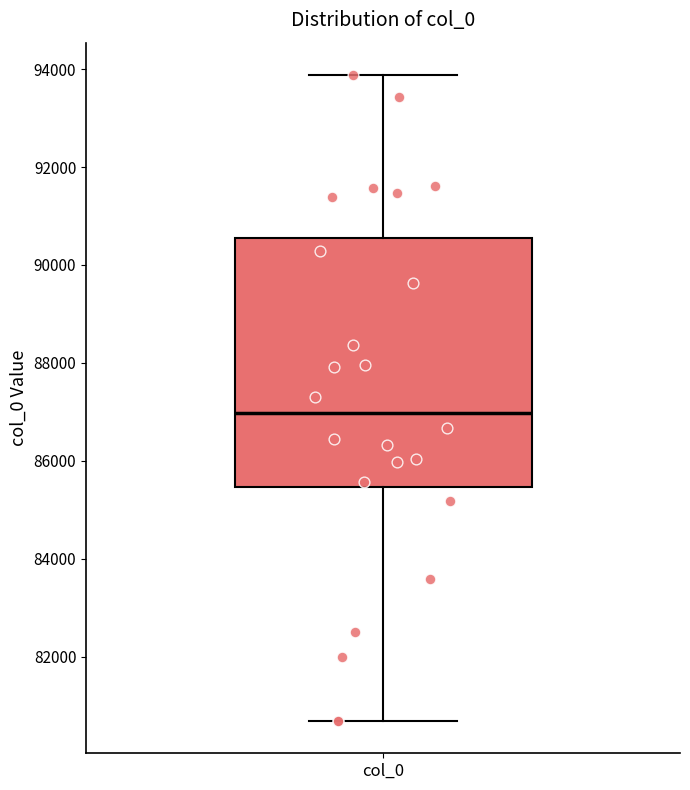

Read this box plot against the y-axis: the position of the median line, the range covered by the box, and the ends of both whiskers. The values are not printed on the chart, so give them approximately, as read against the axis.

median 87000, box 85400 to 90600, whiskers 80600 to 93800